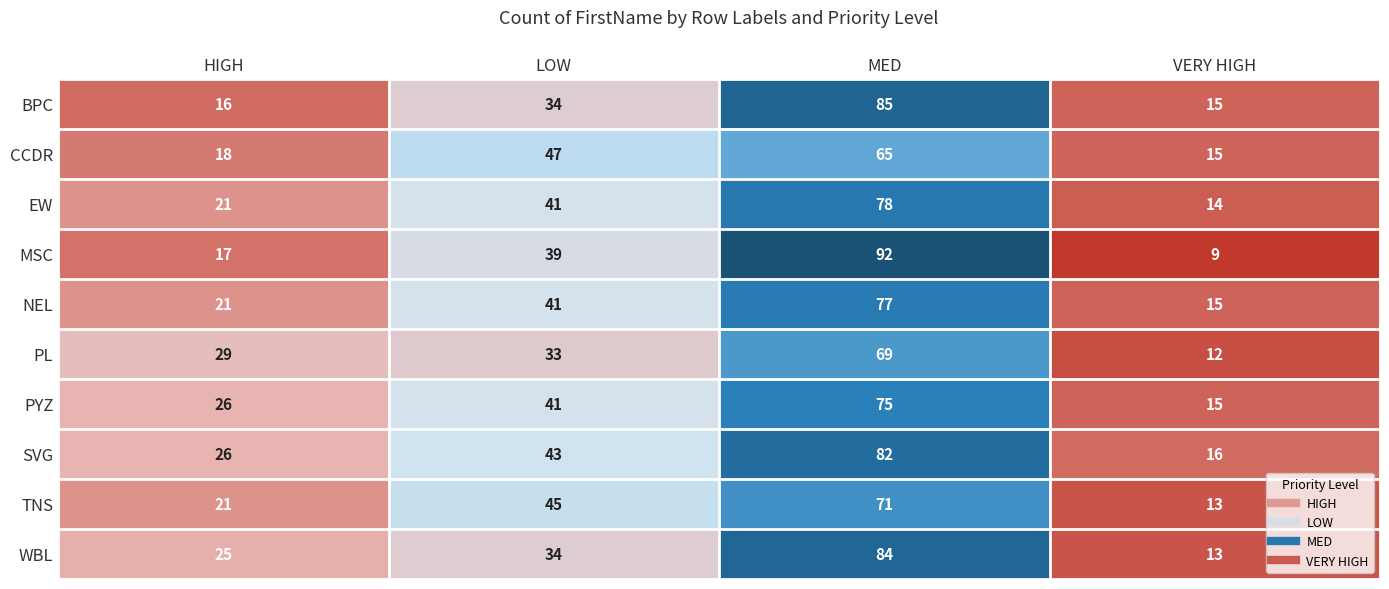

How many series are shown in this chart?

10